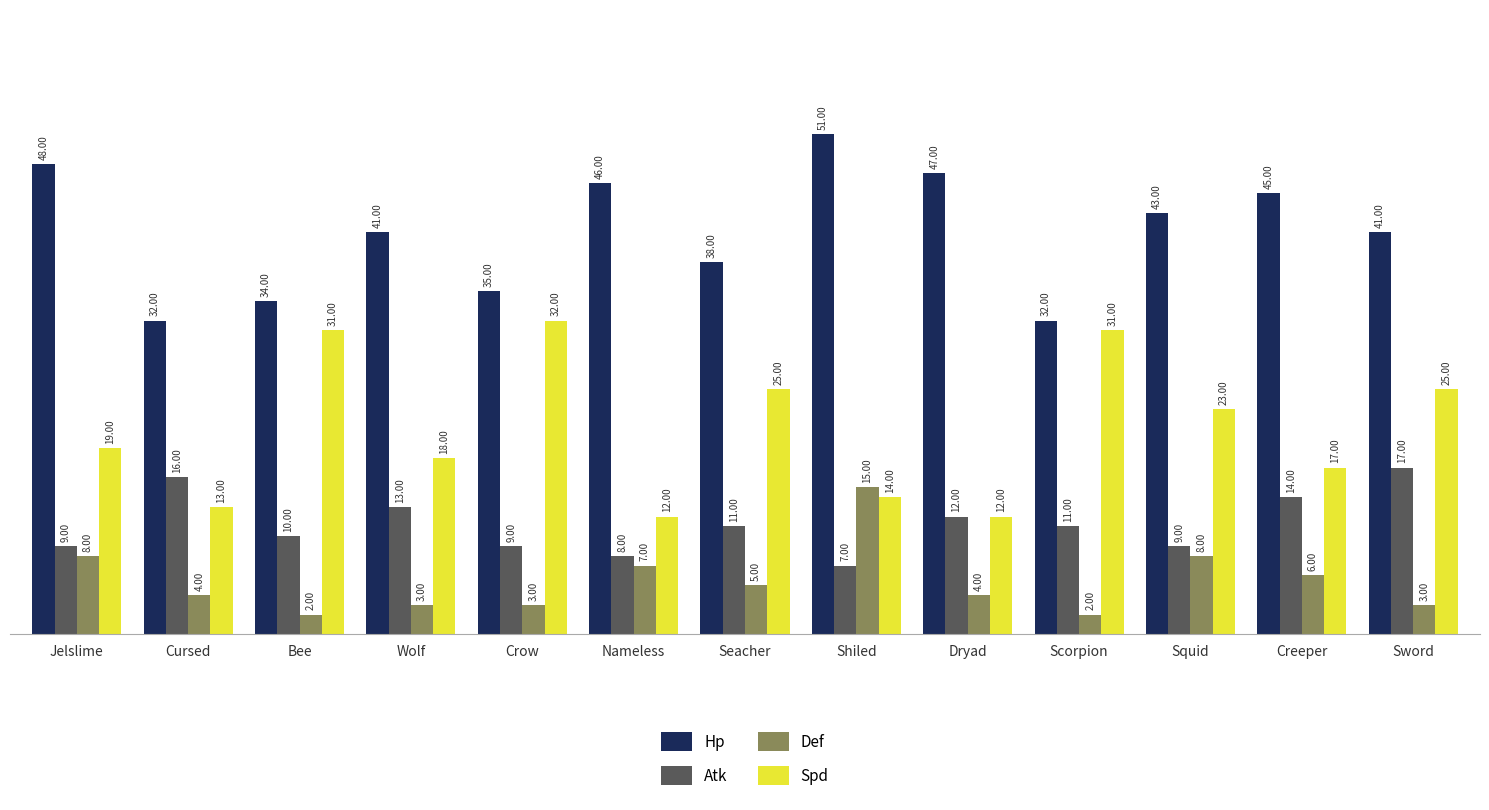

Which series has the largest total across all categories?

Hp